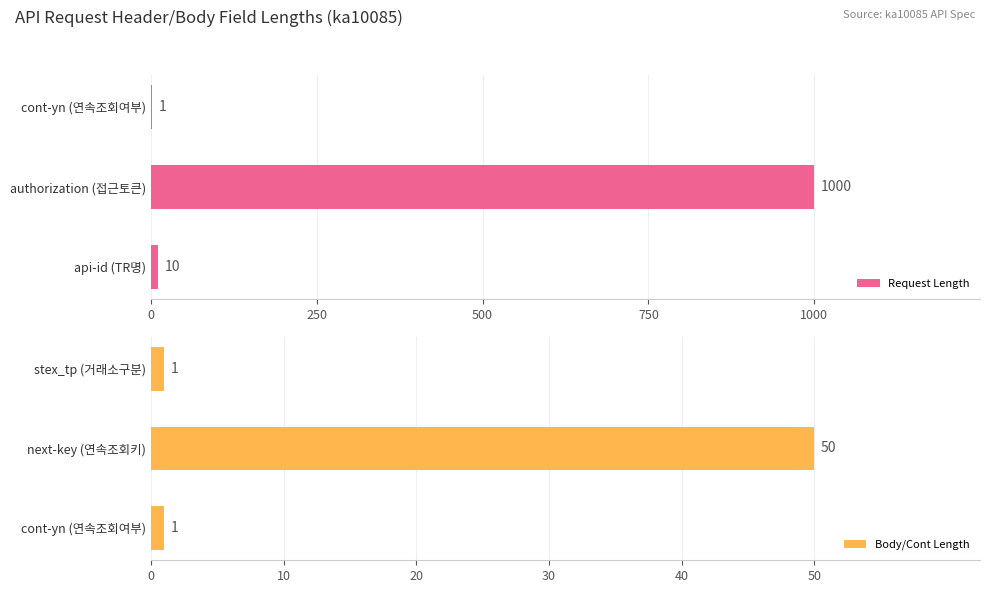

List the series in order of their overall mean, lowest first.

Body/Cont Length, Request Length